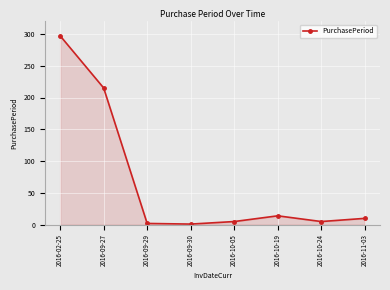

What is the sum of all values?

549